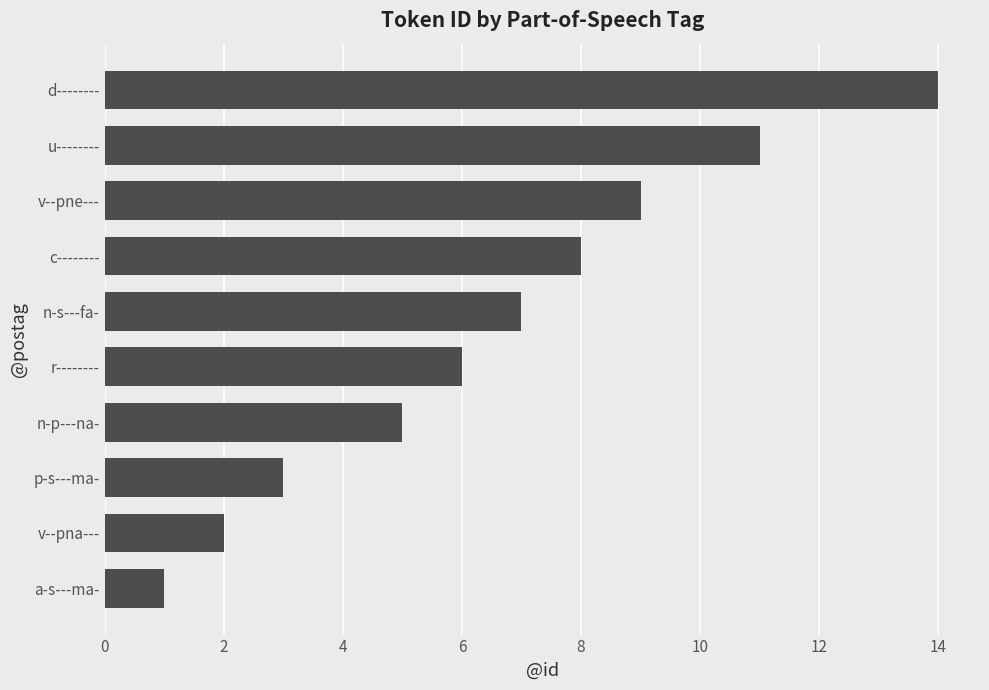

What is the sum of all values?

66